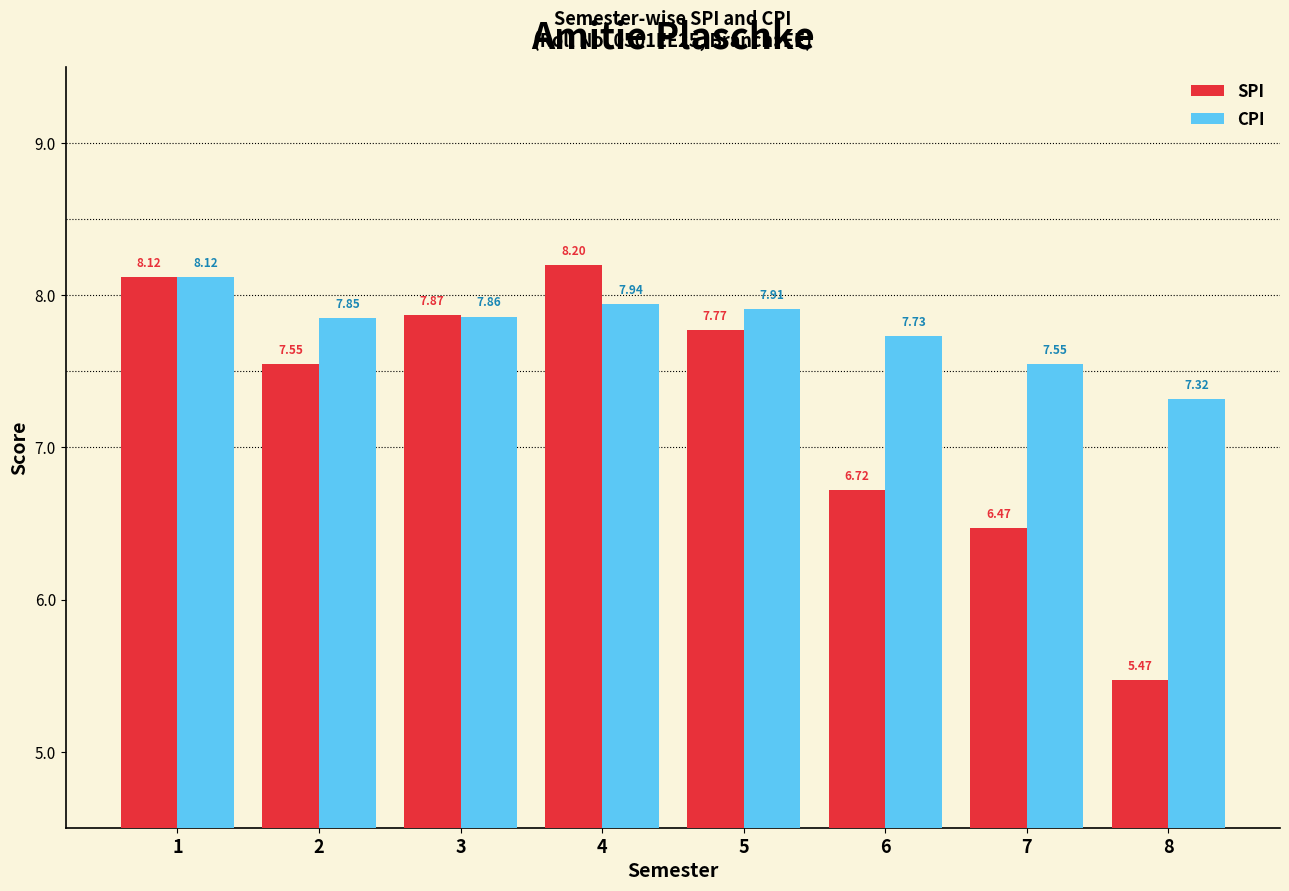

What is the sum of all CPI values?

62.3